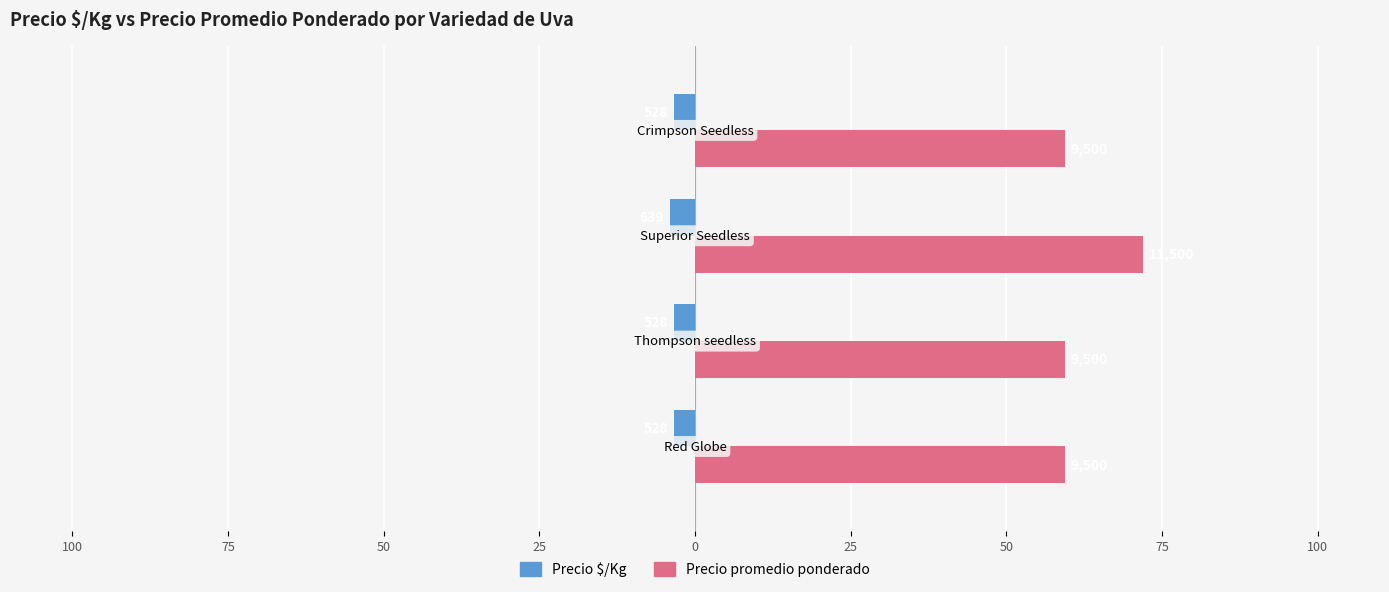

What is the smallest value displayed?

-4.0